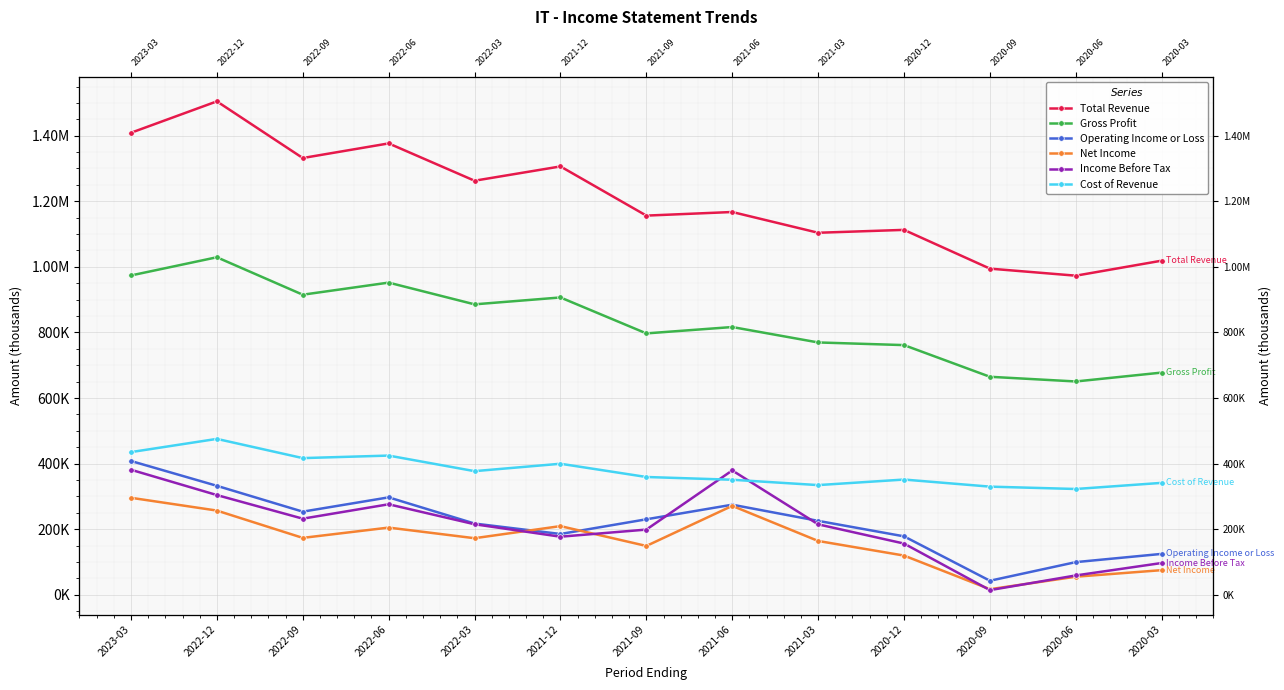

Reading left to right, transcribe all the data shown in this chart.

Total Revenue: 2023-03=1408900	2022-12=1504700	2022-09=1331900	2022-06=1376500	2022-03=1262700	2021-12=1306300	2021-09=1156300	2021-06=1167300	2021-03=1104000	2020-12=1112800	2020-09=994600	2020-06=973100	2020-03=1018900
Gross Profit: 2023-03=973800	2022-12=1029300	2022-09=915100	2022-06=952000	2022-03=885700	2021-12=906700	2021-09=797100	2021-06=816500	2021-03=769500	2020-12=761400	2020-09=664800	2020-06=650500	2020-03=677600
Operating Income or Loss: 2023-03=408000	2022-12=332300	2022-09=253500	2022-06=297100	2022-03=217200	2021-12=185400	2021-09=230200	2021-06=274700	2021-03=225400	2020-12=178200	2020-09=42800	2020-06=99600	2020-03=124700
Net Income: 2023-03=295800	2022-12=256800	2022-09=173500	2022-06=204900	2022-03=172500	2021-12=209400	2021-09=148900	2021-06=271200	2021-03=164100	2020-12=119600	2020-09=17000	2020-06=55100	2020-03=75100
Income Before Tax: 2023-03=381300	2022-12=304100	2022-09=232100	2022-06=276000	2022-03=215100	2021-12=177100	2021-09=198800	2021-06=379200	2021-03=214800	2020-12=156200	2020-09=14200	2020-06=59000	2020-03=96900
Cost of Revenue: 2023-03=435100	2022-12=475400	2022-09=416800	2022-06=424500	2022-03=377000	2021-12=399600	2021-09=359200	2021-06=350800	2021-03=334500	2020-12=351400	2020-09=329800	2020-06=322600	2020-03=341300